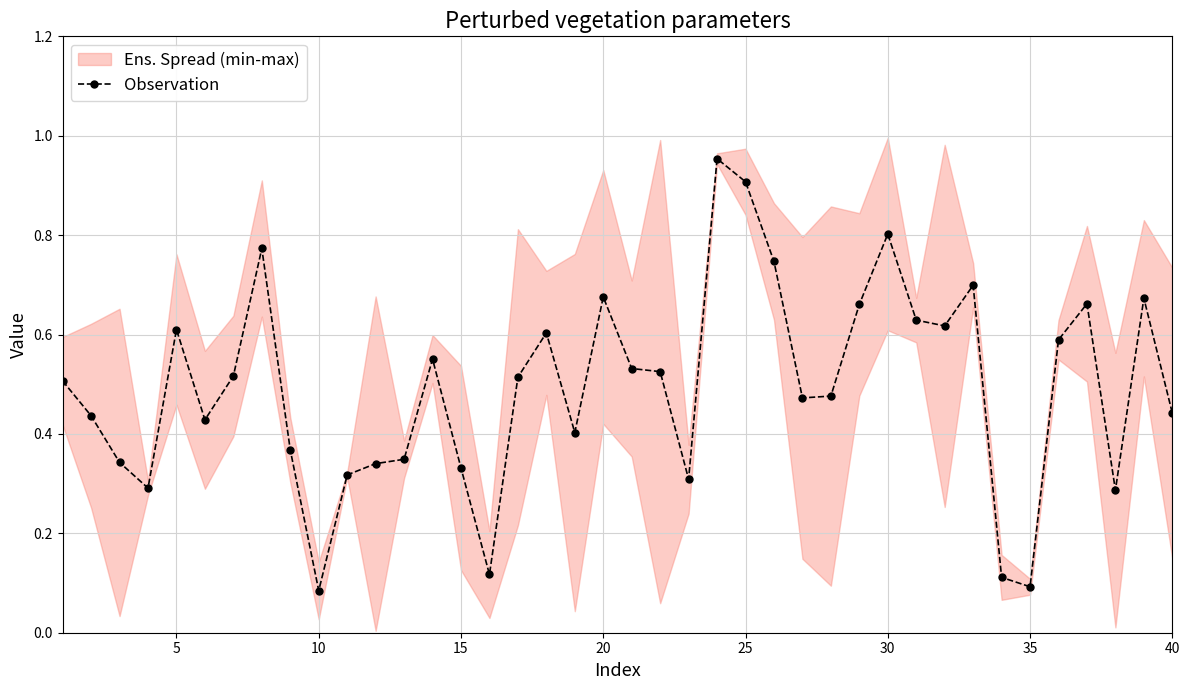

Where is the first local maximum for Observation?

5